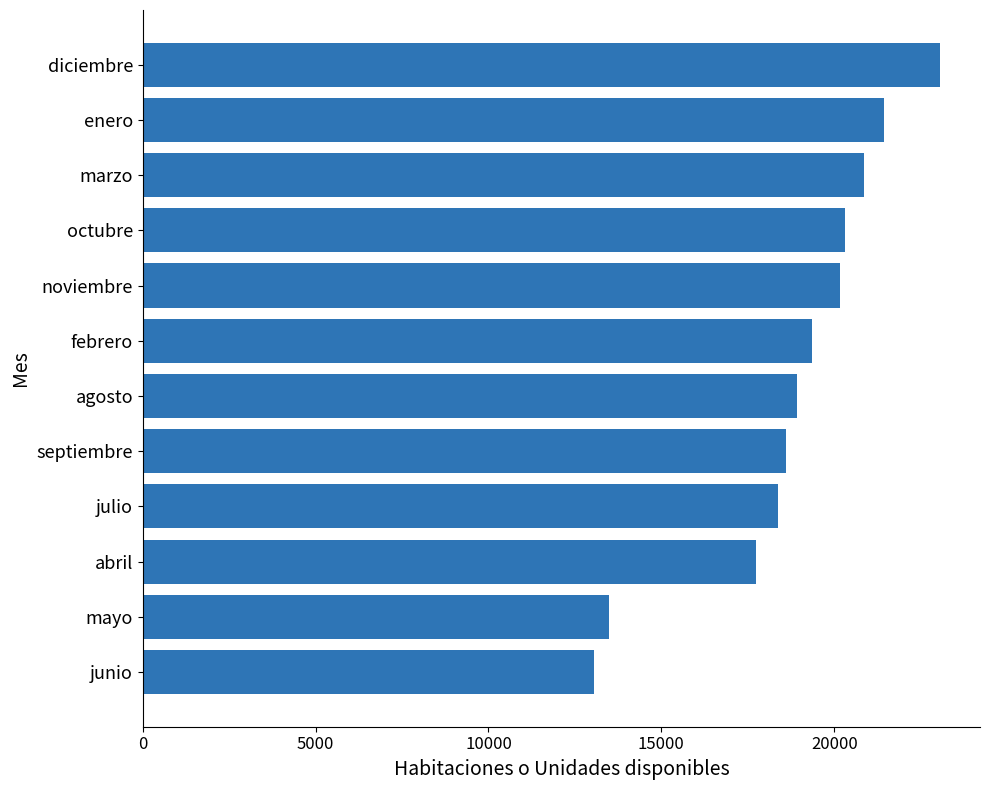

Is it true that the value at diciembre is 33055?

False